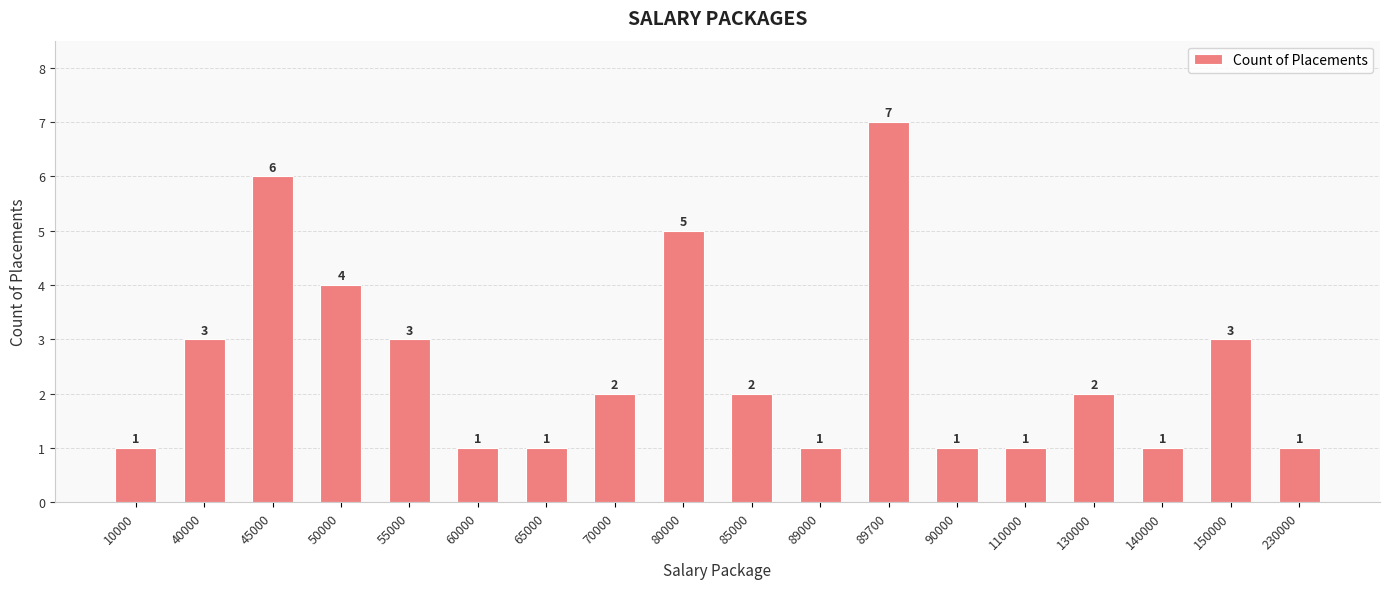

What is the difference between the maximum and second lowest values?

6